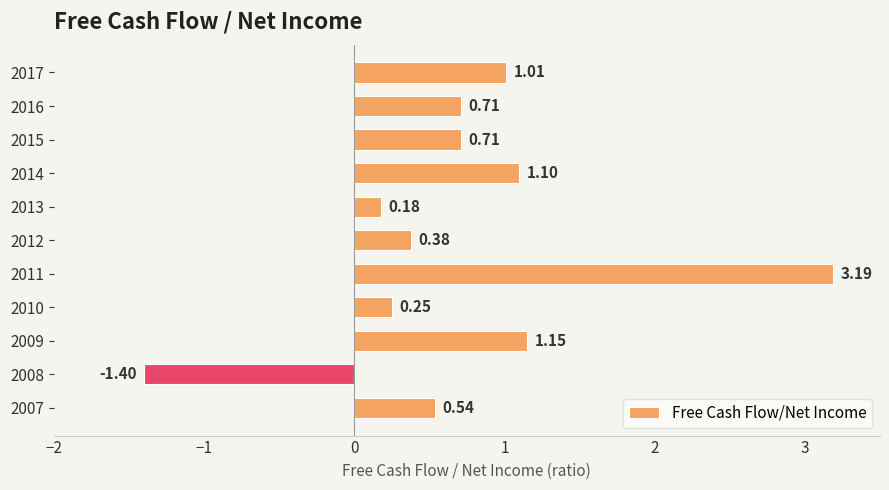

At which category does the chart reach its peak across all series?

2011